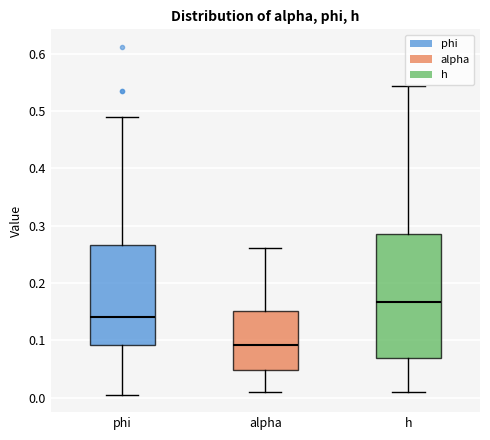

Which box's median line is the lowest?

alpha